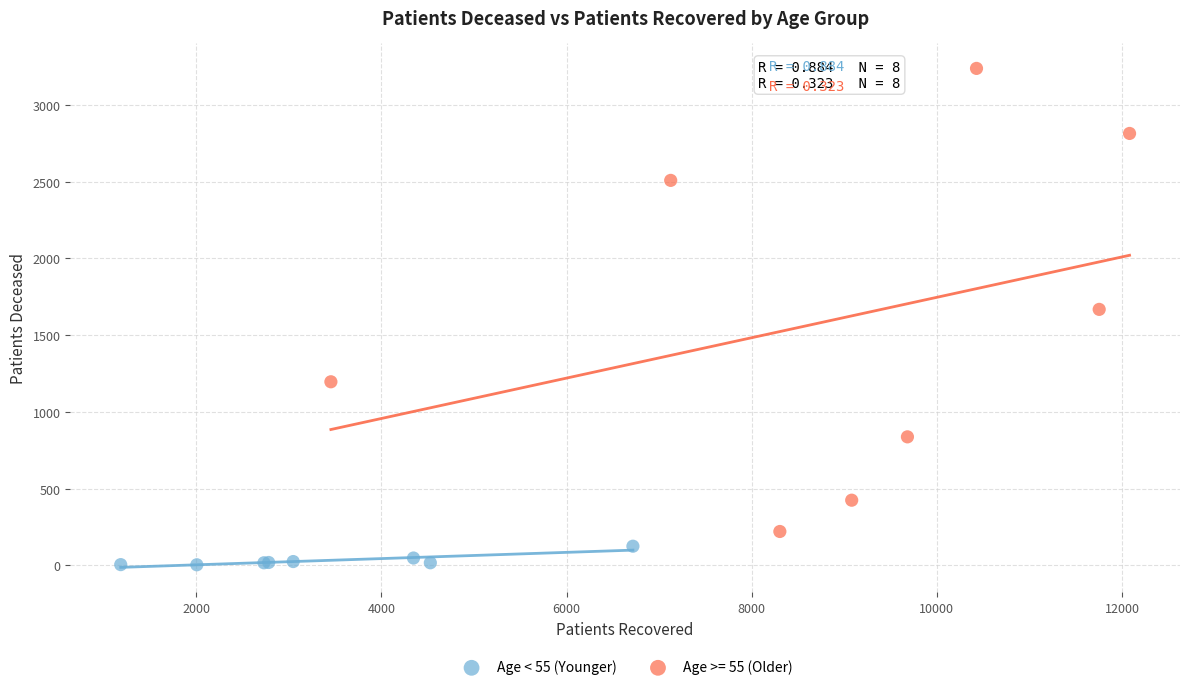

Which series has the widest spread of Y values?

Age >= 55 (Older)